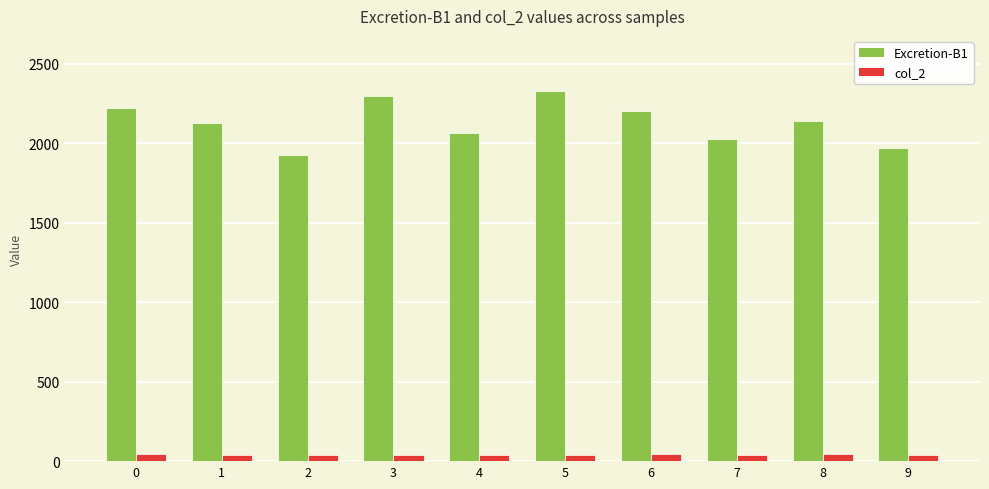

What is the maximum value shown in the chart?

2326.5